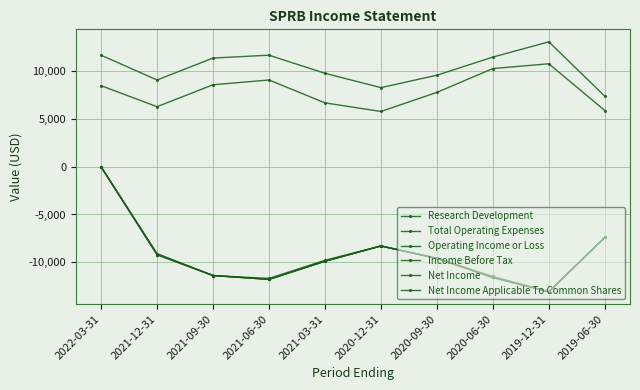

At which label is Net Income closest to -6550?

2019-06-30